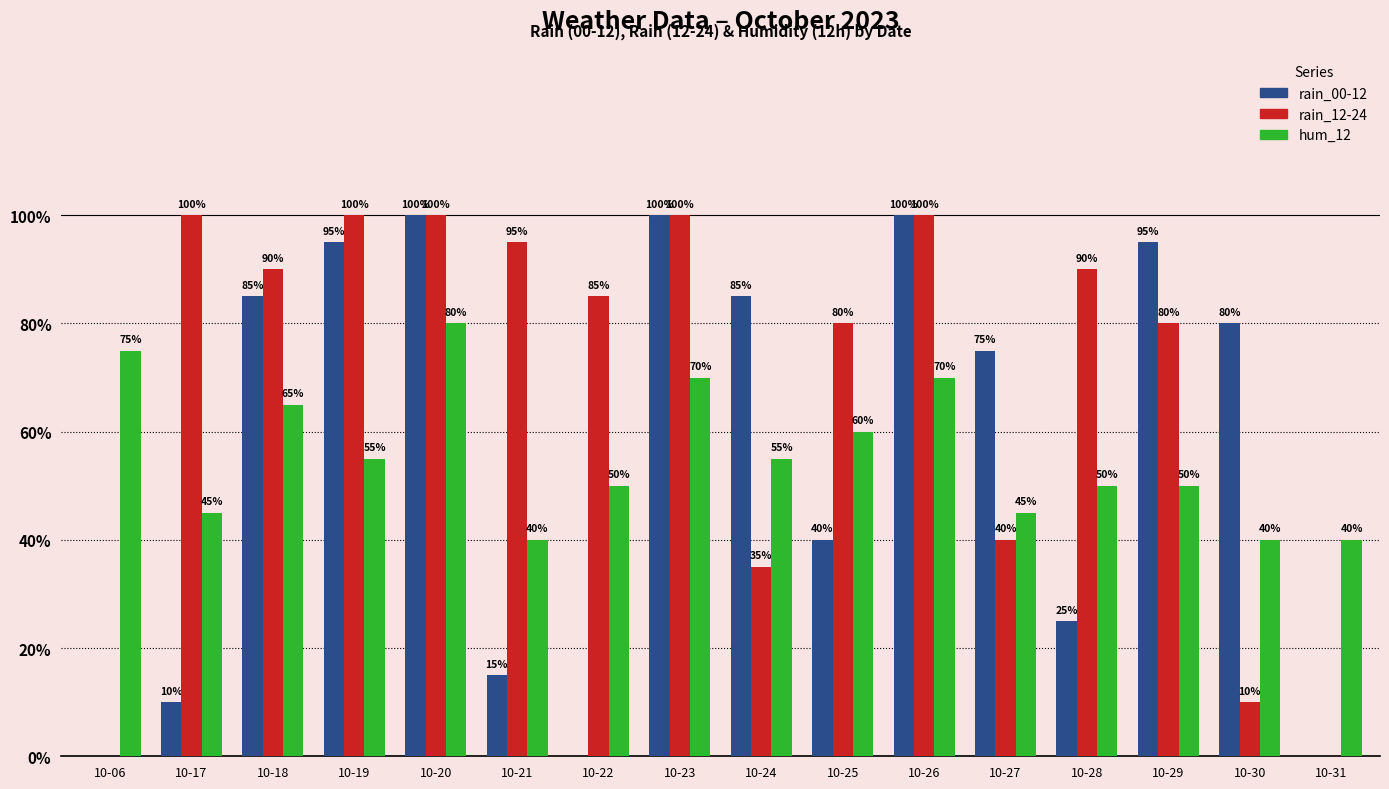

What is the sum of the rain_00-12 values at 10-19 and 10-23?

195